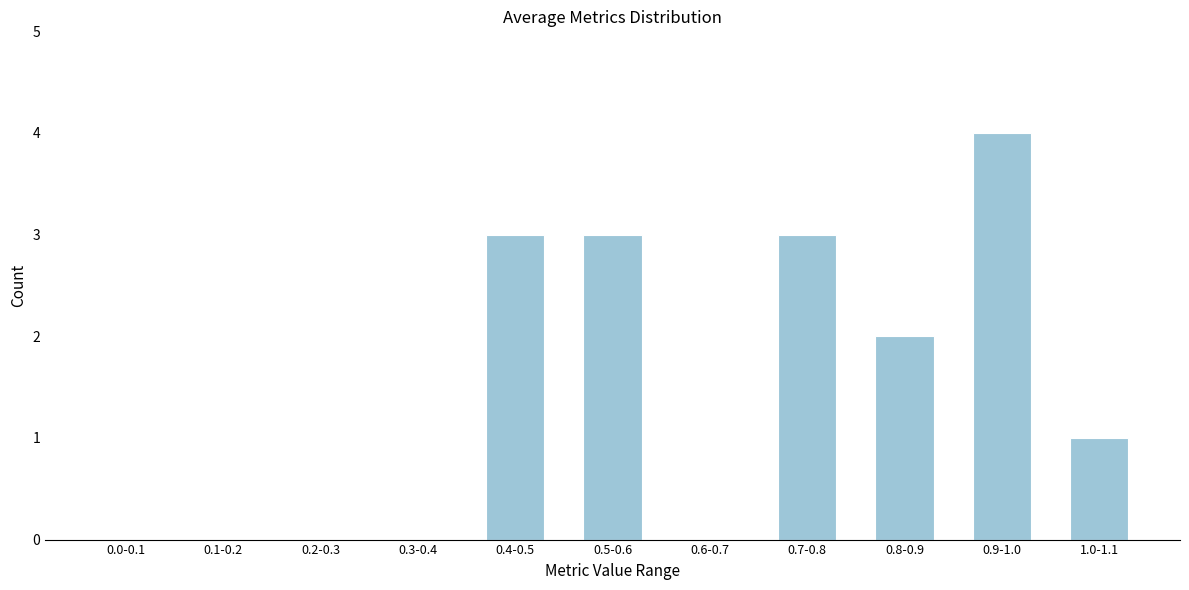

Reading left to right, extract all data points from this chart.

0.0-0.1=0	0.1-0.2=0	0.2-0.3=0	0.3-0.4=0	0.4-0.5=3	0.5-0.6=3	0.6-0.7=0	0.7-0.8=3	0.8-0.9=2	0.9-1.0=4	1.0-1.1=1